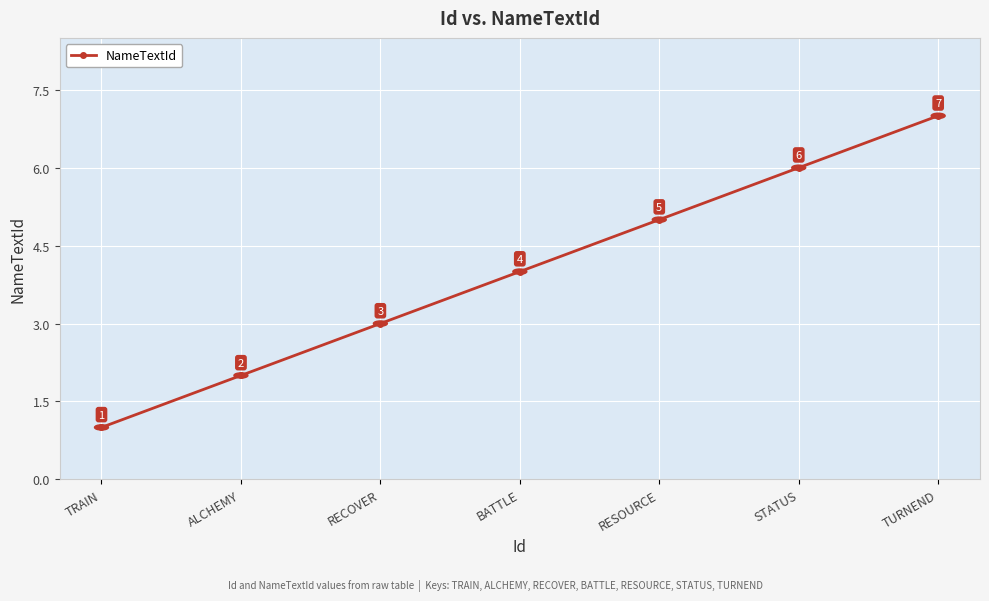

Reading right to left, list all the values displayed in this chart.

7	6	5	4	3	2	1